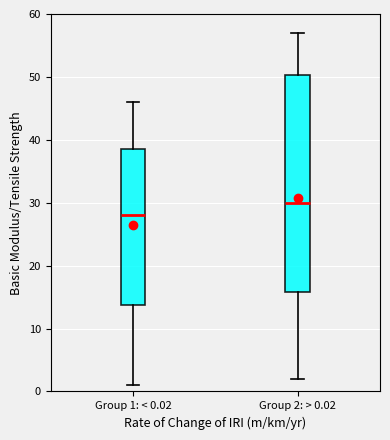

Which box is the tallest, from its lower edge to its upper edge?

Group 2: > 0.02